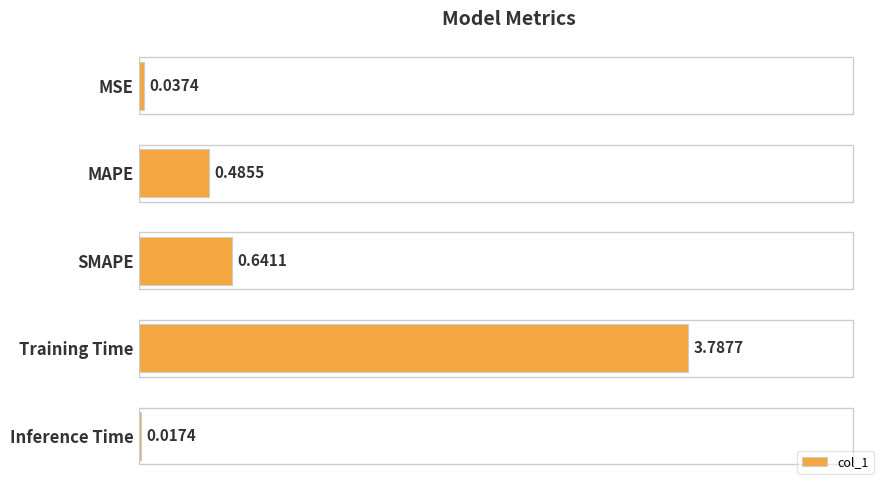

What is the label of the 2nd bar from the bottom?

Training Time